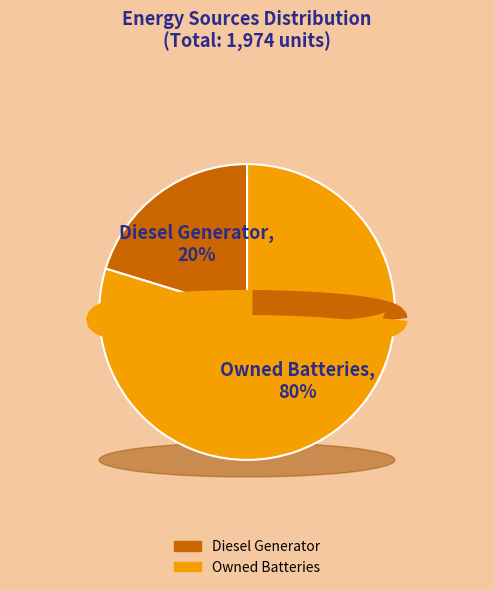

True or false: Owned PV accounts for 15% of the total.

False